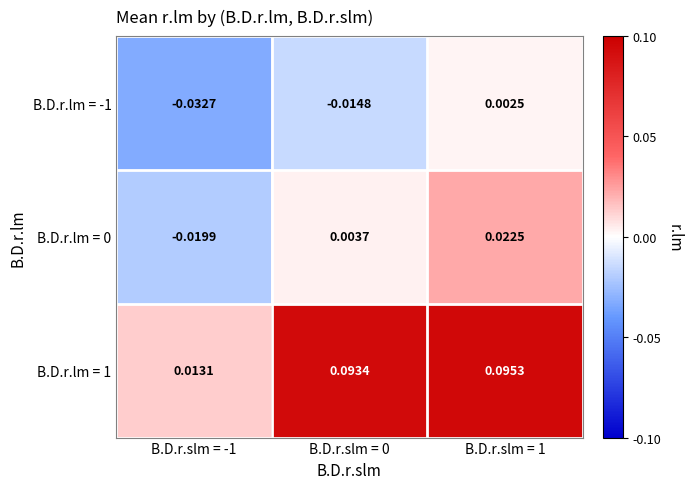

Reading left to right, transcribe all the data shown in this chart.

B.D.r.lm = -1: B.D.r.slm = -1=-0.0	B.D.r.slm = 0=-0.0	B.D.r.slm = 1=0.0
B.D.r.lm = 0: B.D.r.slm = -1=-0.0	B.D.r.slm = 0=0.0	B.D.r.slm = 1=0.0
B.D.r.lm = 1: B.D.r.slm = -1=0.0	B.D.r.slm = 0=0.1	B.D.r.slm = 1=0.1